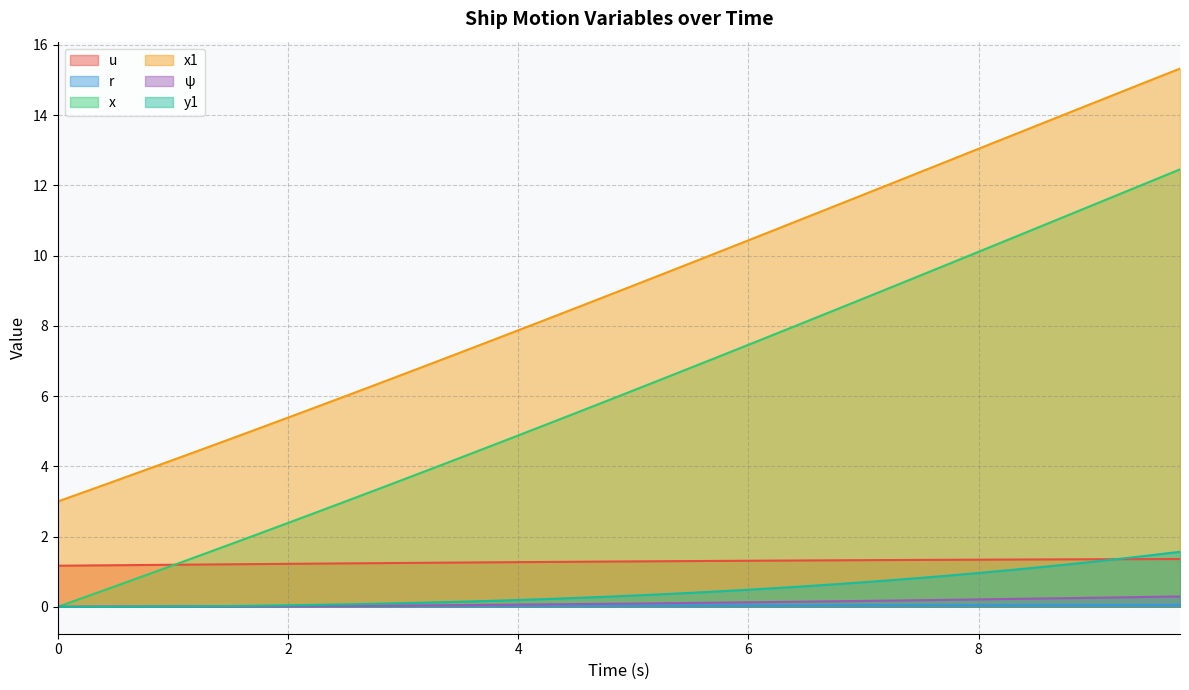

True or false: x has a value of 5.7 at 0.

False